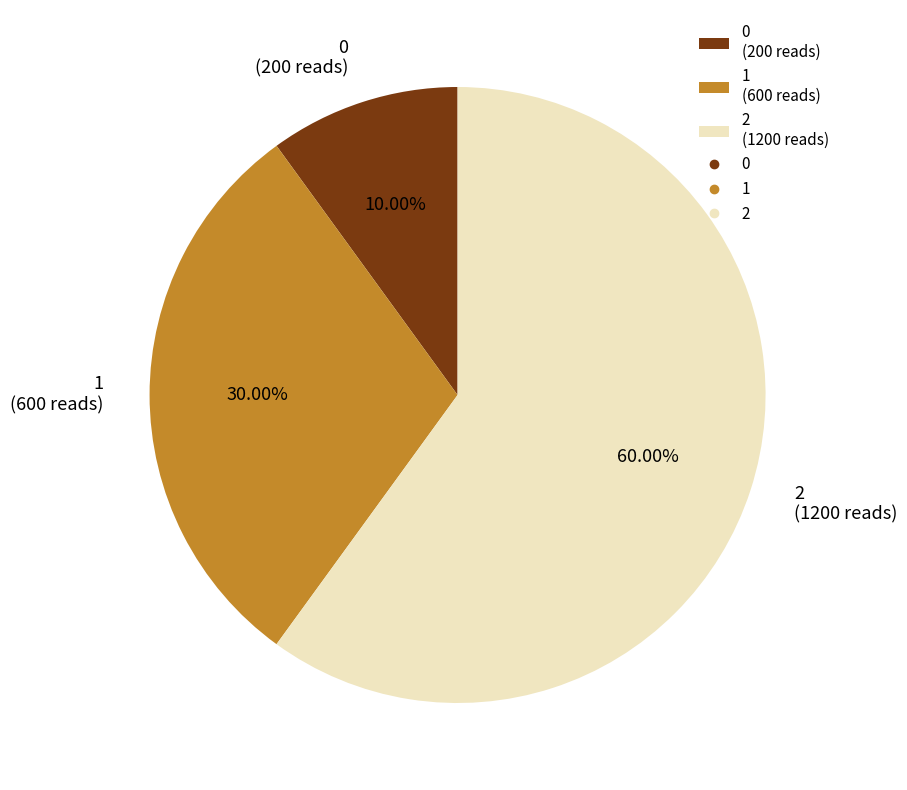

Which category accounts for the majority?

2